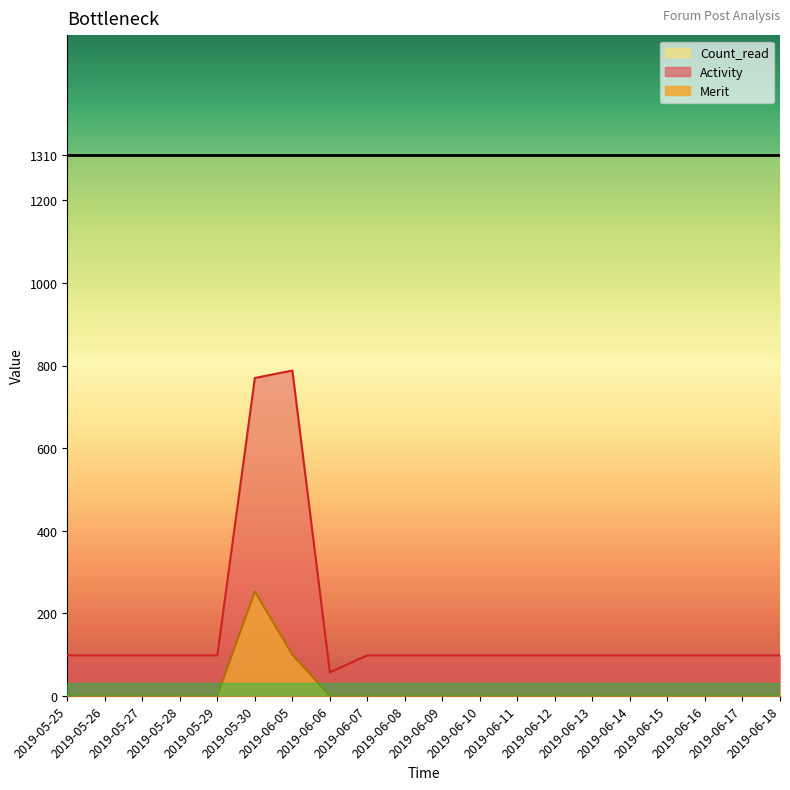

Is the value of Activity at 2019-06-12 greater than the value of Merit at 2019-06-18?

Yes